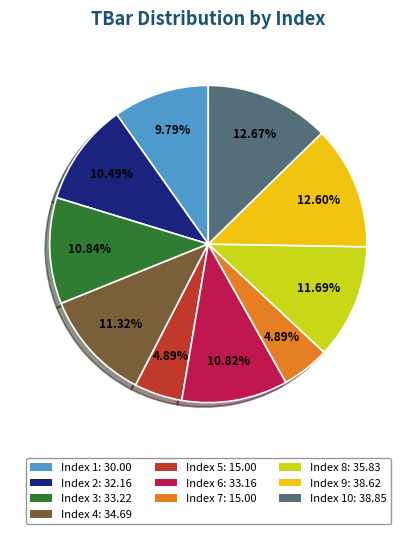

Is the sum of Index 2: 32.16 and Index 7: 15.00 greater than half?

No